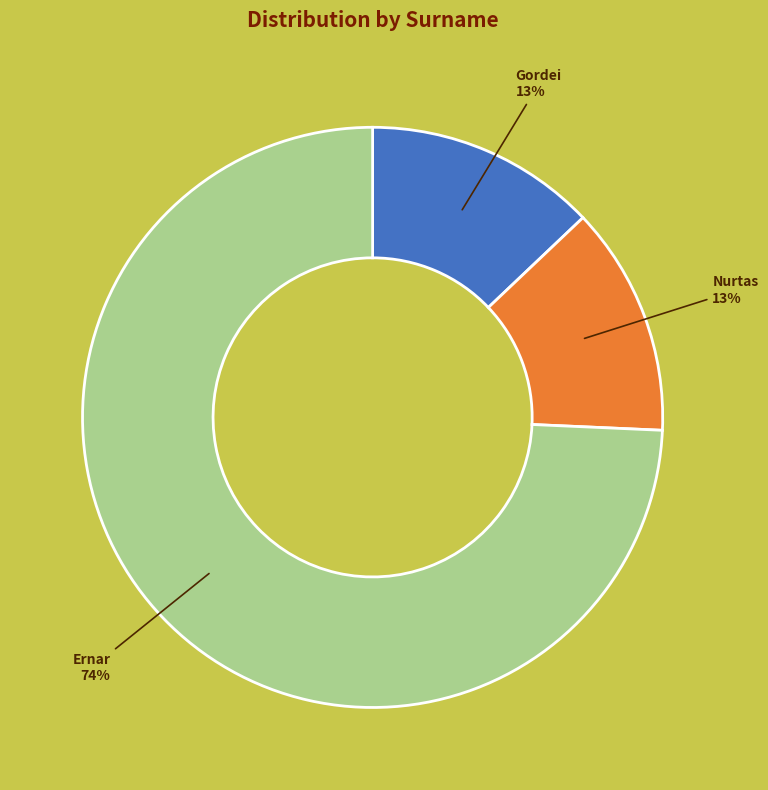

To the nearest percent, what is the difference between the largest and smallest slice percentages?

61%